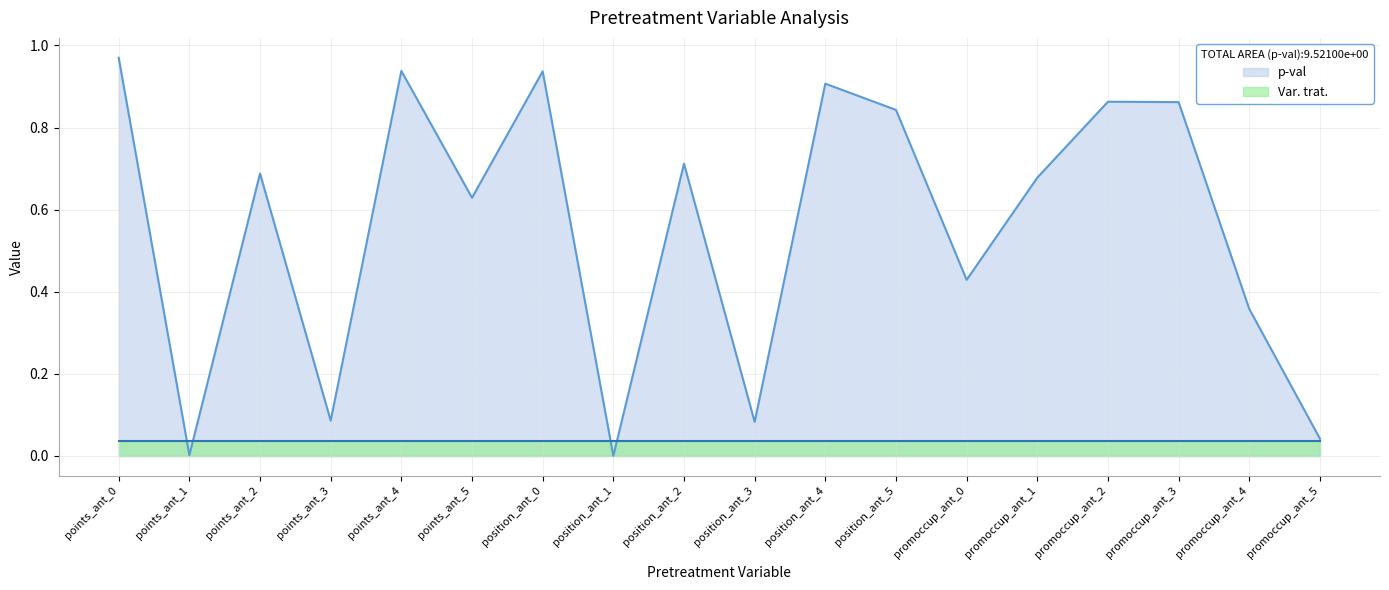

What is the average value?

0.6